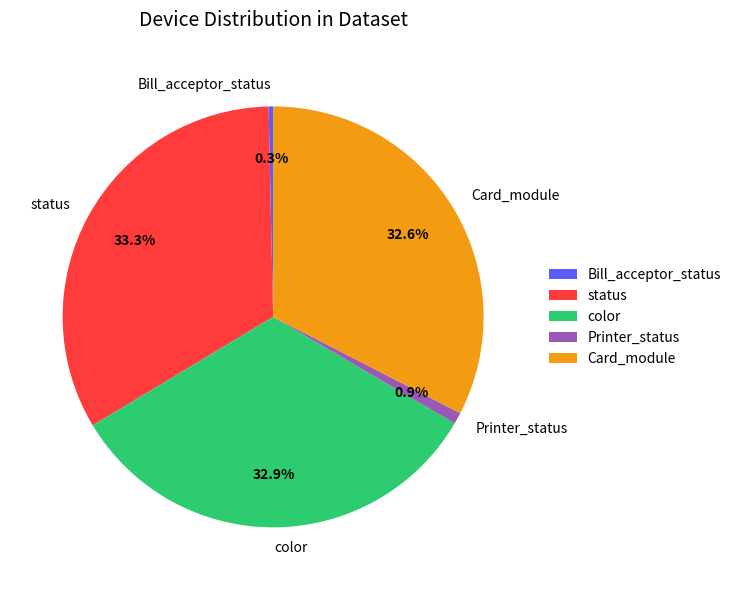

To the nearest percent, what portion does color represent?

33%